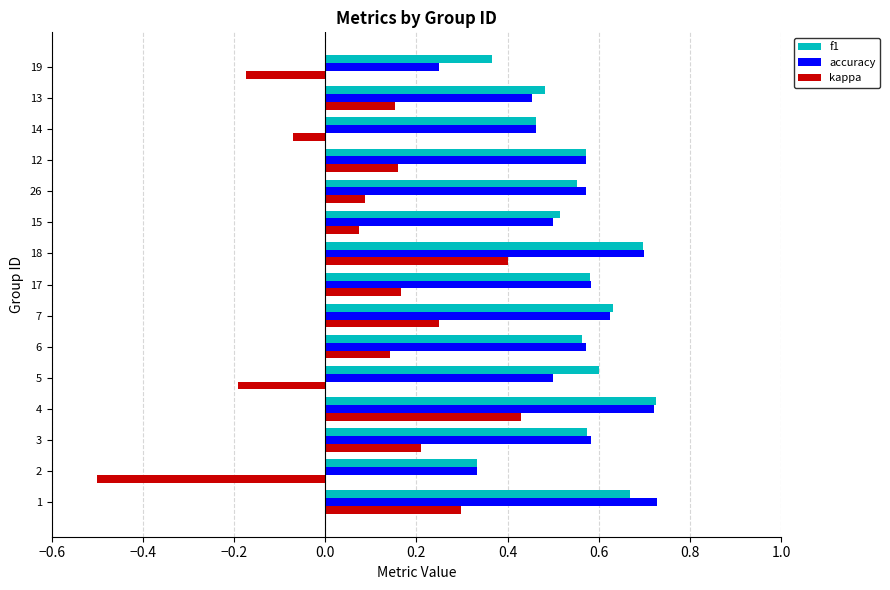

What is the sum of all f1 values?

8.3